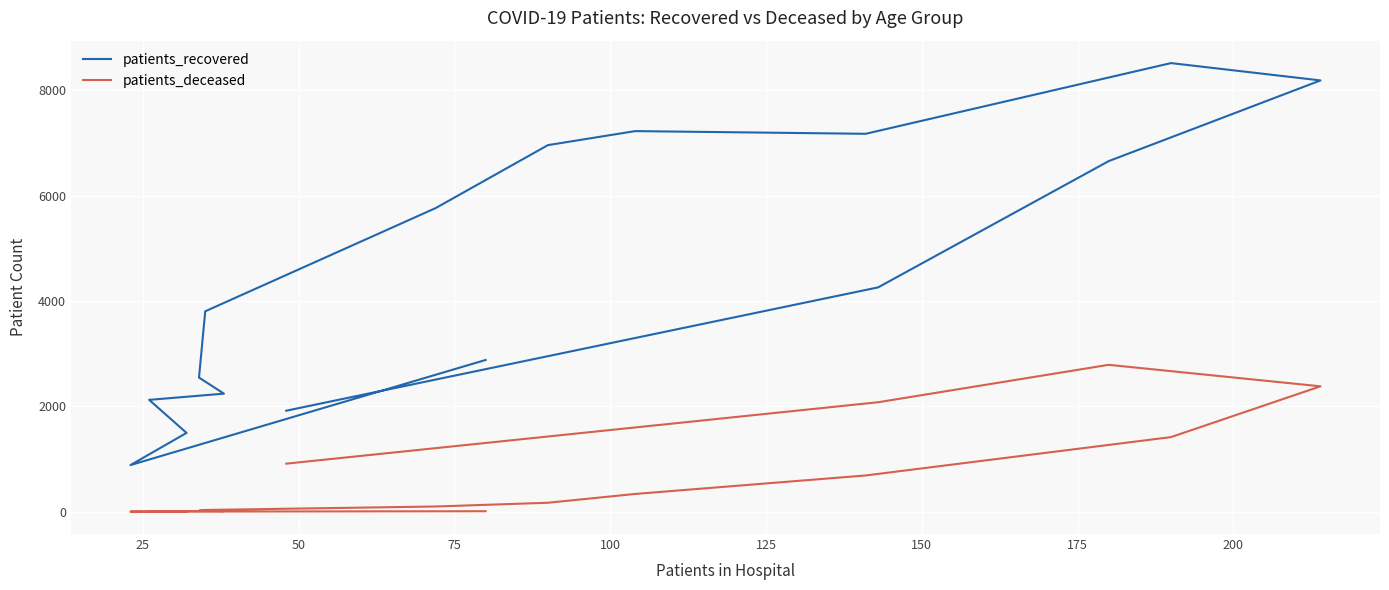

What is the sum of all patients_deceased values?

10973